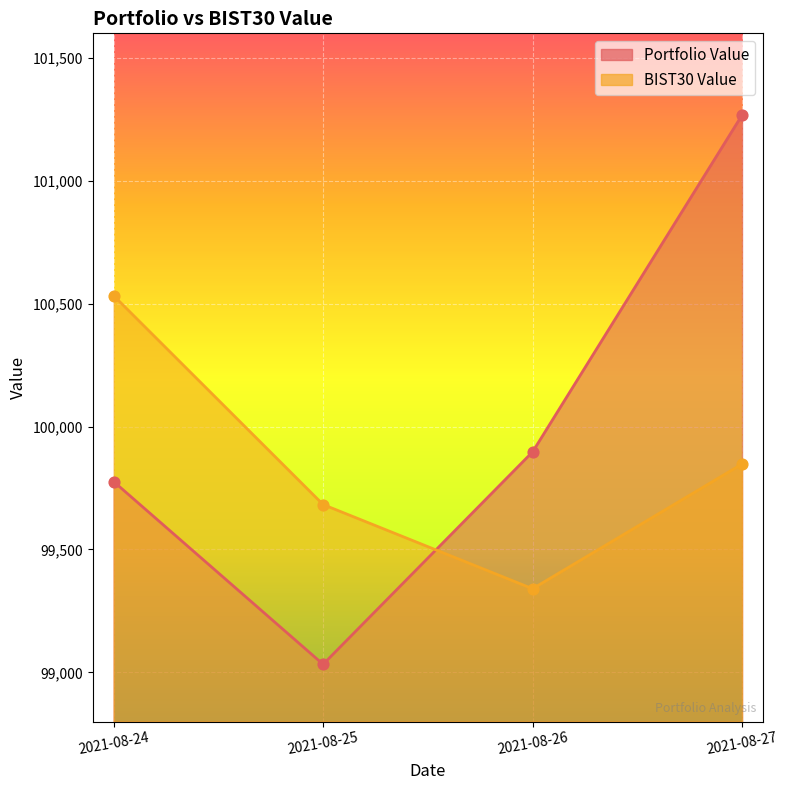

What are all the series names shown in the legend?

Portfolio Value, BIST30 Value